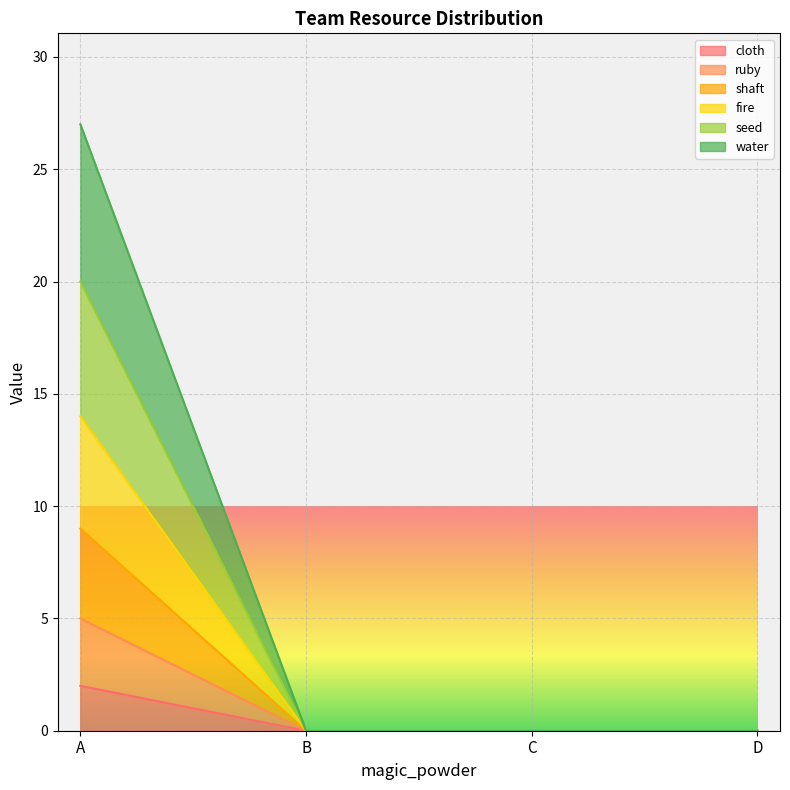

Which series has the largest total across all categories?

water